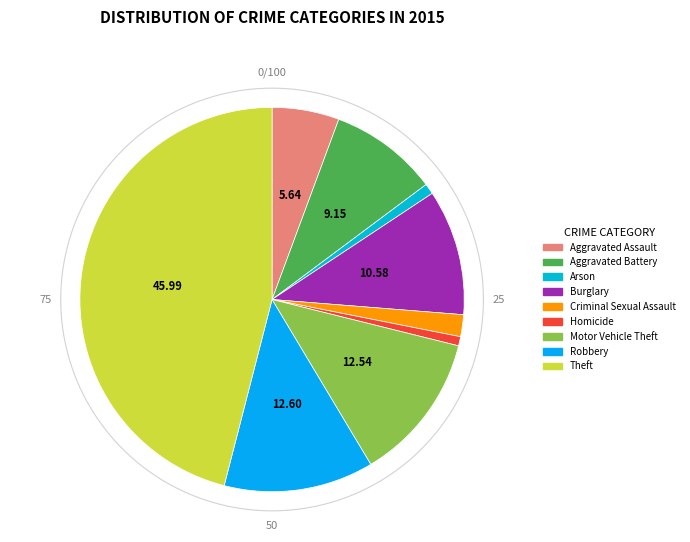

To the nearest percent, what is the difference between the Aggravated Assault and Arson slice percentages?

5%